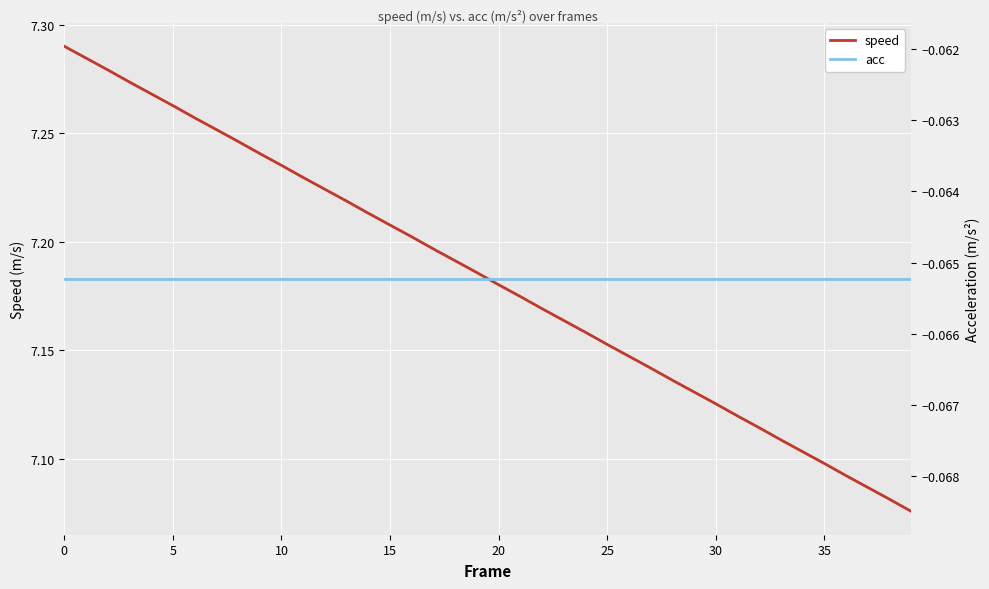

How many speed values are between 7 and 8?

40